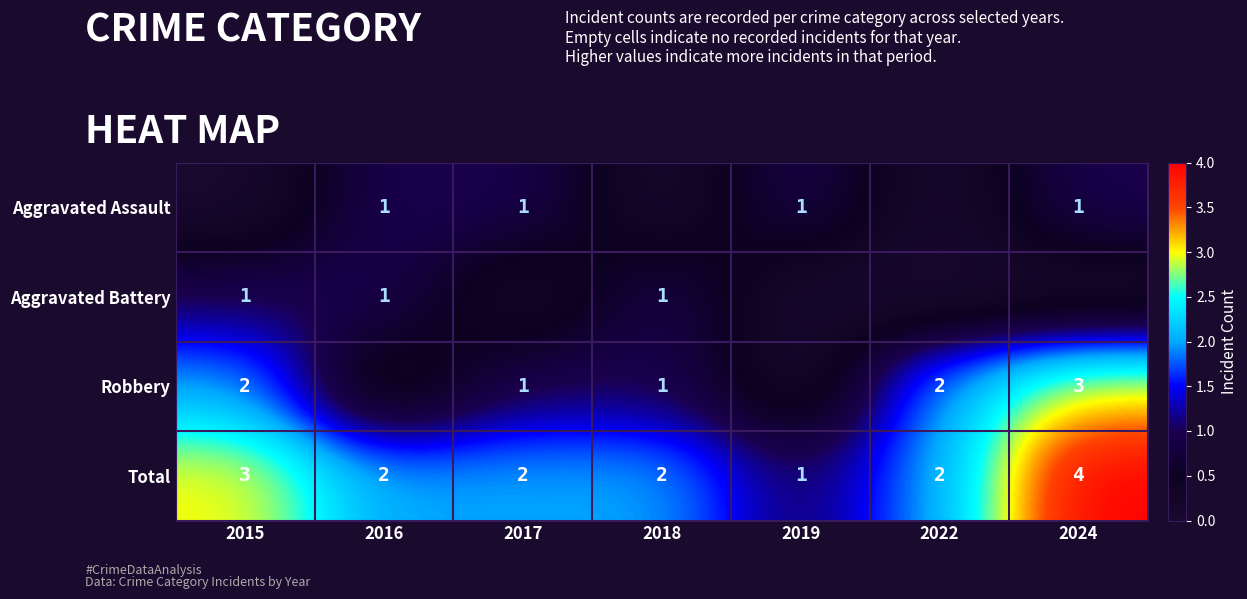

Where does the Total series first go above 2?

2015